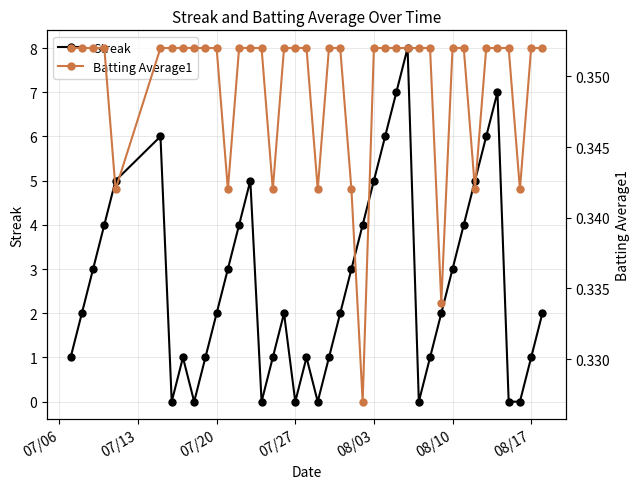

What is the greatest value displayed?

8.0